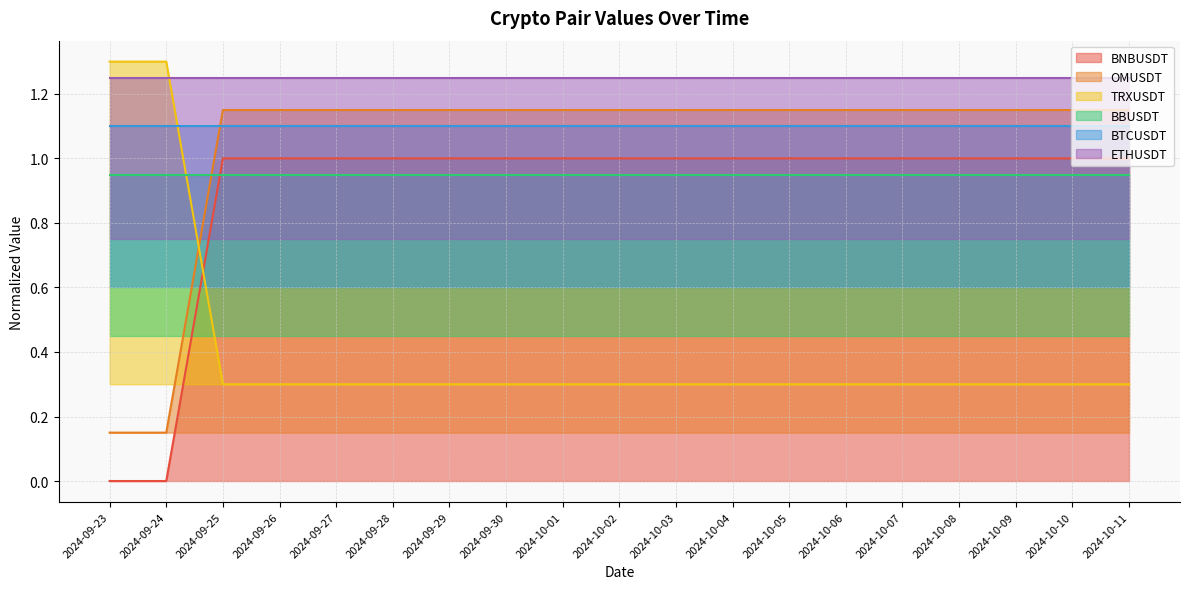

What is the lowest value of the TRXUSDT series?

0.3